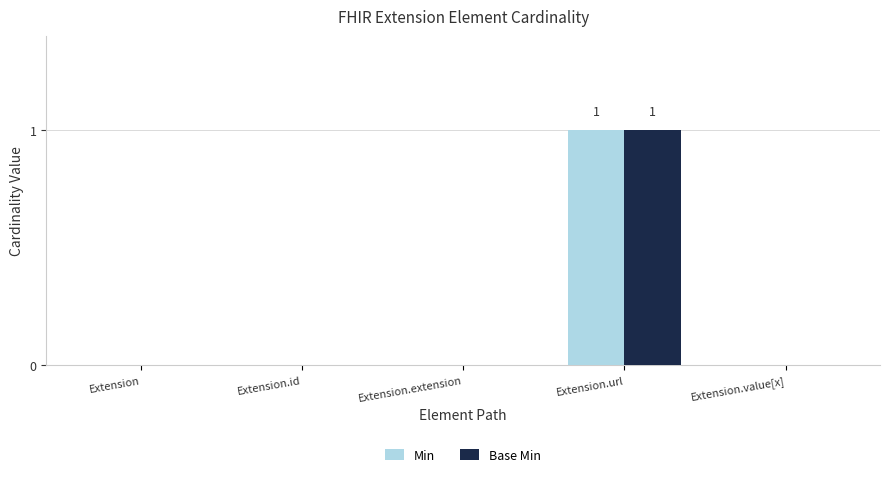

Reading left to right, list all the values displayed in this chart.

Min: Extension=0	Extension.id=0	Extension.extension=0	Extension.url=1	Extension.value[x]=0
Base Min: Extension=0	Extension.id=0	Extension.extension=0	Extension.url=1	Extension.value[x]=0